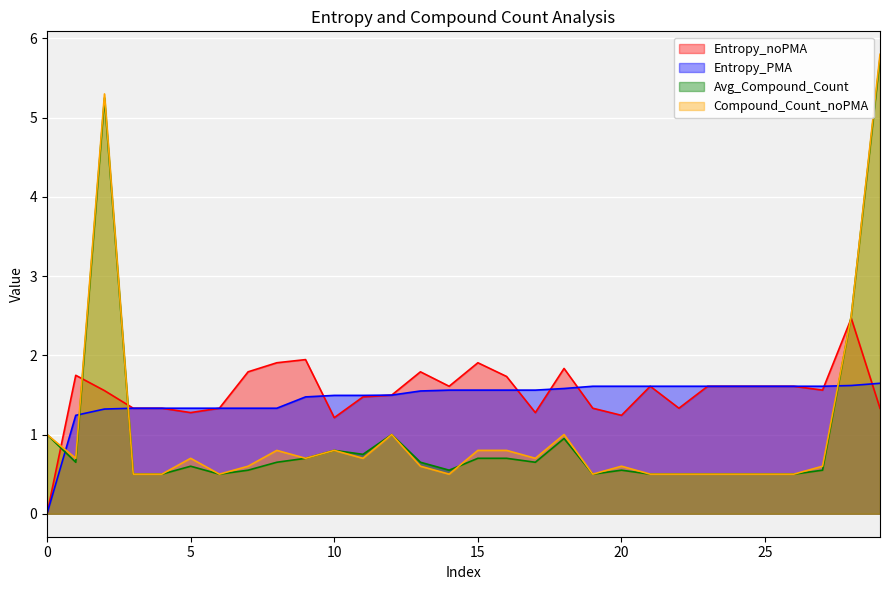

True or false: Entropy_noPMA has more than 1 points higher than both neighbors.

True